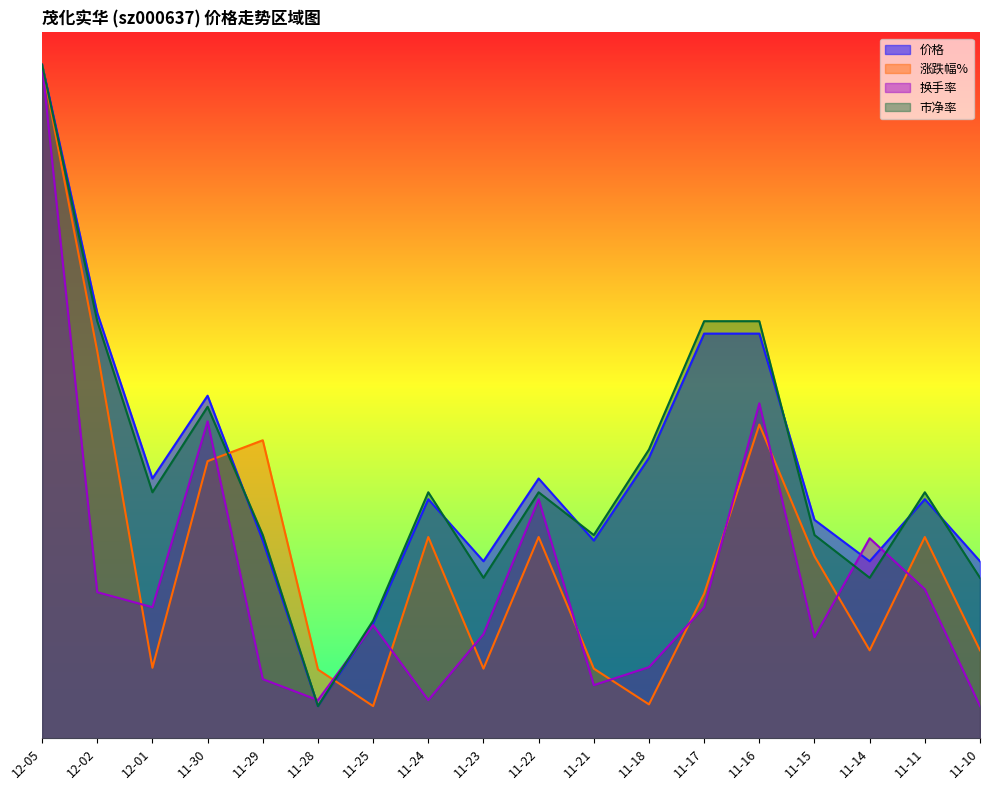

The 涨跌幅% series shows -0.7 at 11-17. True or false?

True